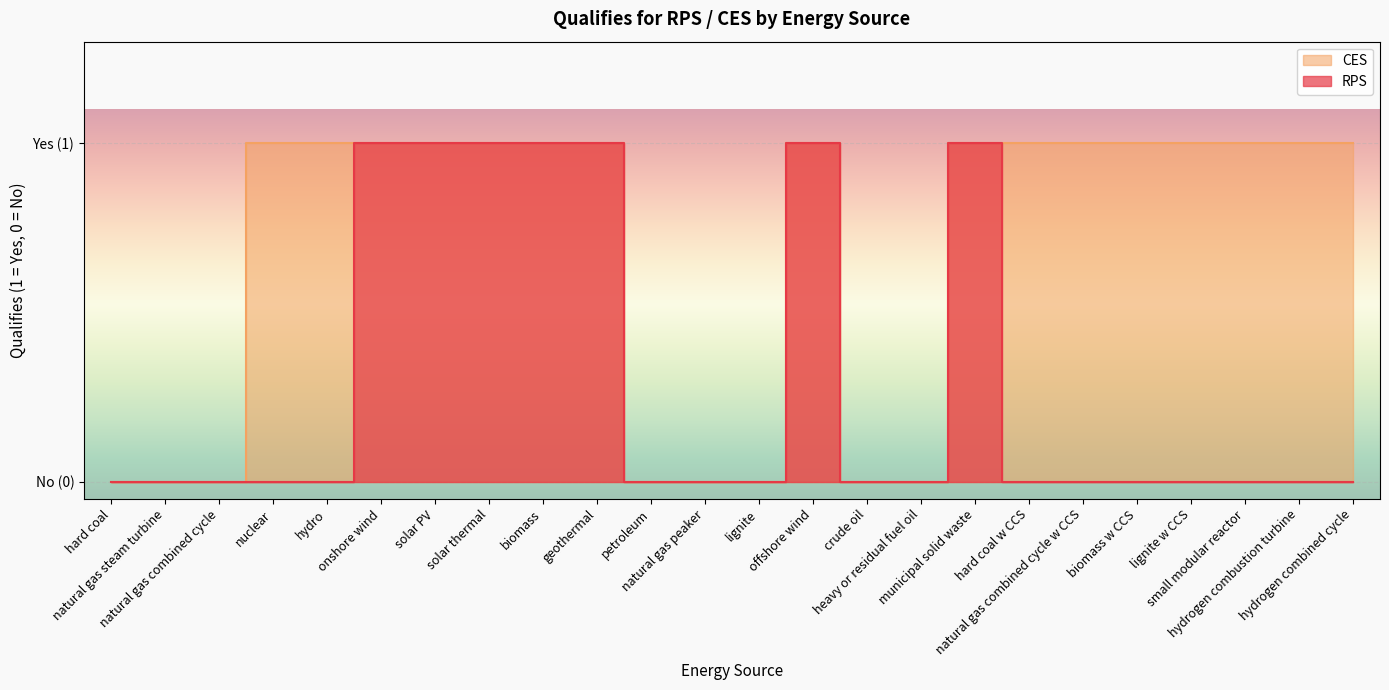

Reading right to left, what are all the values shown in this chart?

RPS: hydrogen combined cycle=0	hydrogen combustion turbine=0	small modular reactor=0	lignite w CCS=0	biomass w CCS=0	natural gas combined cycle w CCS=0	hard coal w CCS=0	municipal solid waste=1	heavy or residual fuel oil=0	crude oil=0	offshore wind=1	lignite=0	natural gas peaker=0	petroleum=0	geothermal=1	biomass=1	solar thermal=1	solar PV=1	onshore wind=1	hydro=0	nuclear=0	natural gas combined cycle=0	natural gas steam turbine=0	hard coal=0
CES: hydrogen combined cycle=1	hydrogen combustion turbine=1	small modular reactor=1	lignite w CCS=1	biomass w CCS=1	natural gas combined cycle w CCS=1	hard coal w CCS=1	municipal solid waste=1	heavy or residual fuel oil=0	crude oil=0	offshore wind=1	lignite=0	natural gas peaker=0	petroleum=0	geothermal=1	biomass=1	solar thermal=1	solar PV=1	onshore wind=1	hydro=1	nuclear=1	natural gas combined cycle=0	natural gas steam turbine=0	hard coal=0